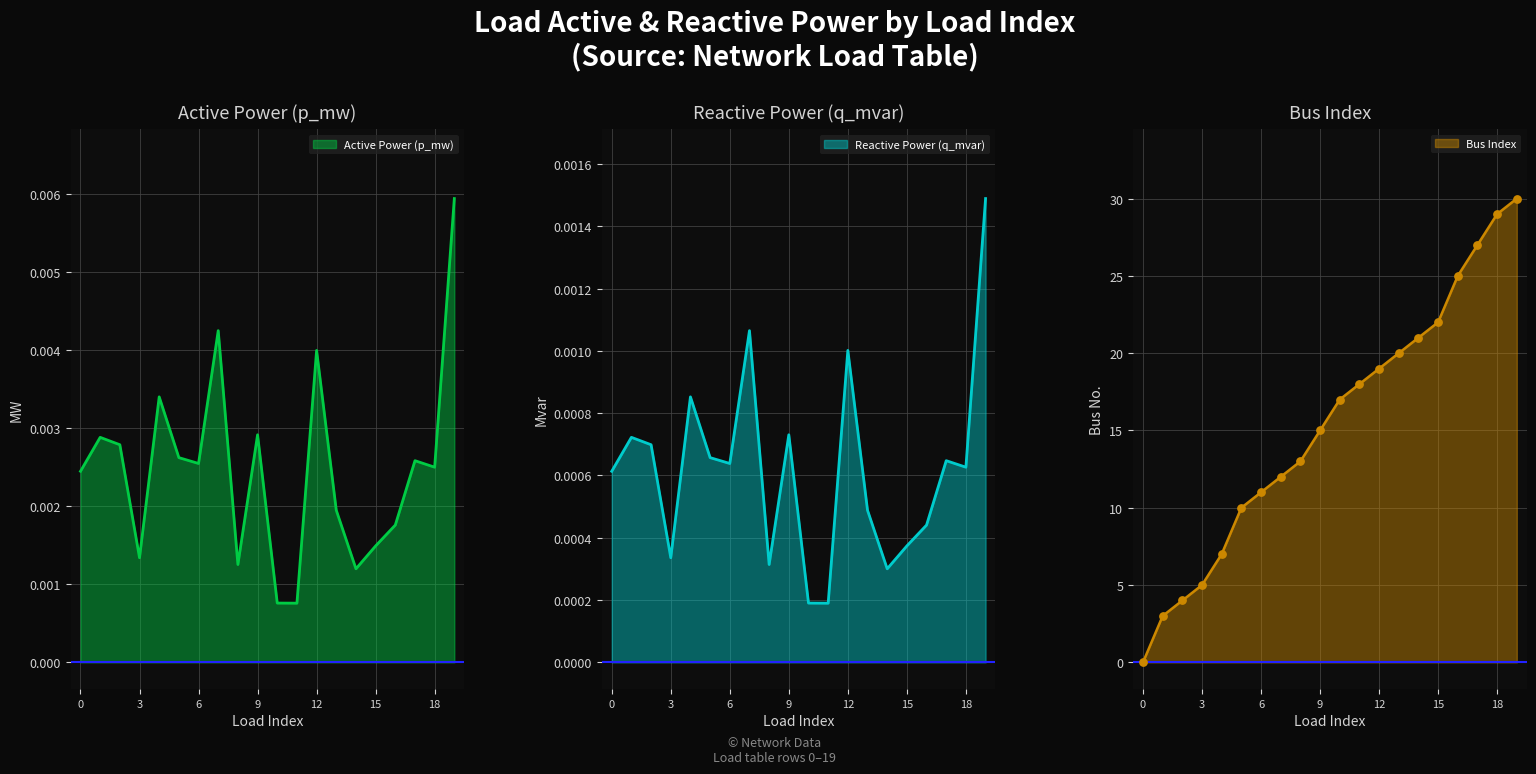

Which series has the largest total across all categories?

bus